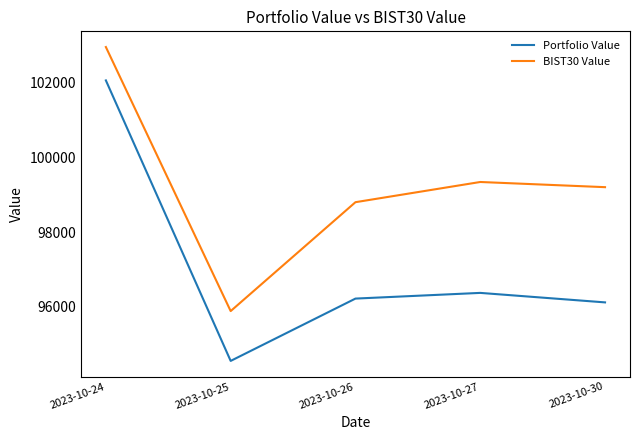

Which category has the lowest value in the Portfolio Value series?

2023-10-25